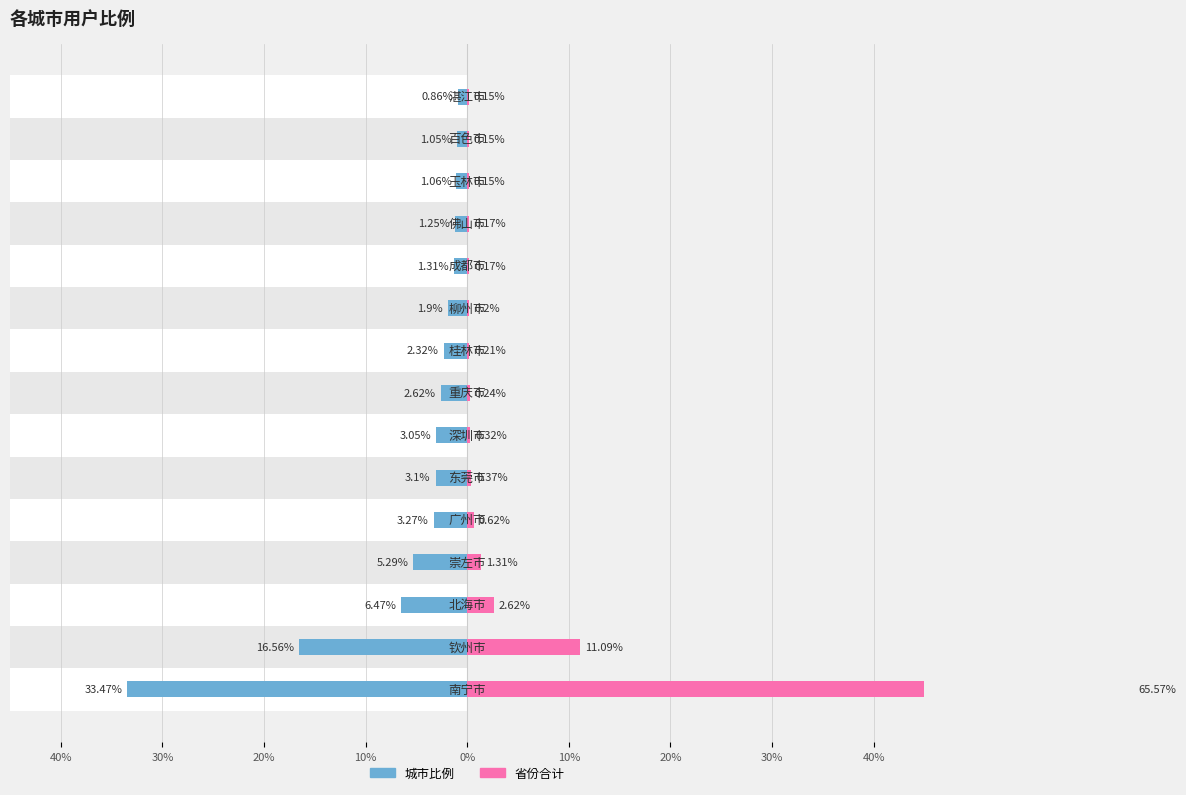

Which series has the largest range (max minus min)?

省份合计